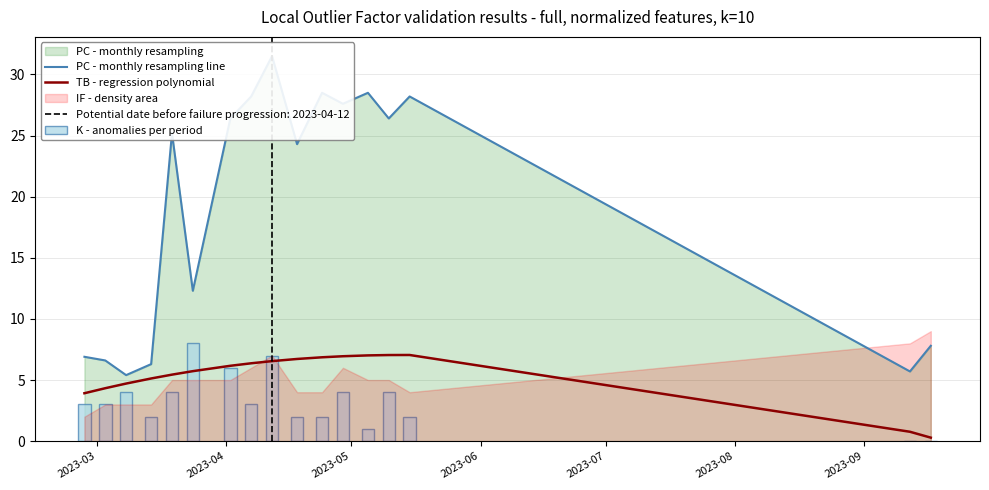

True or false: PC - monthly resampling line has a value of 1.5 at 15.

False